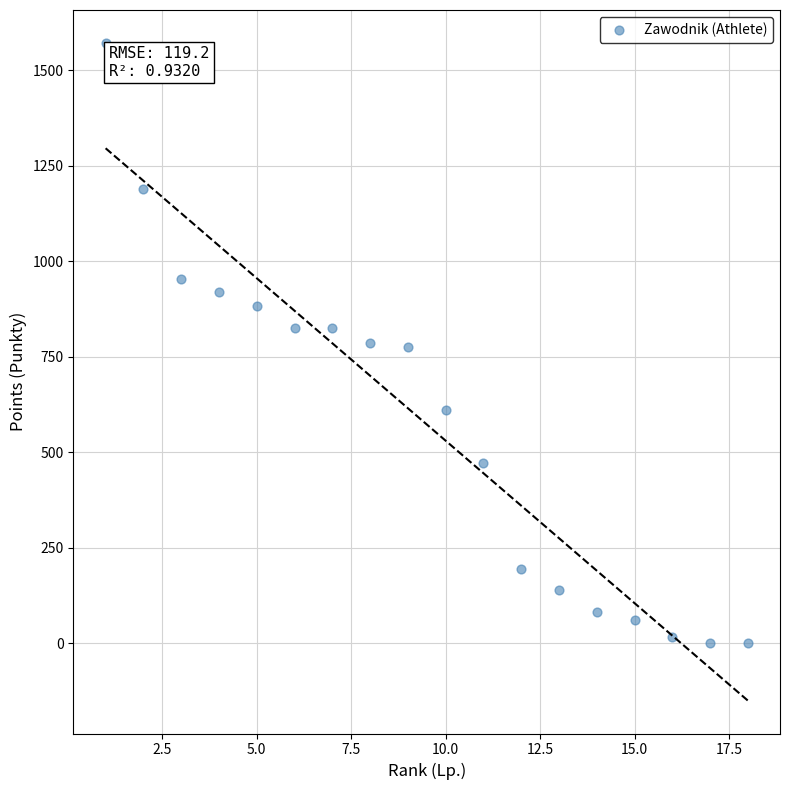

What is the range of Y values (max minus min)?

1571